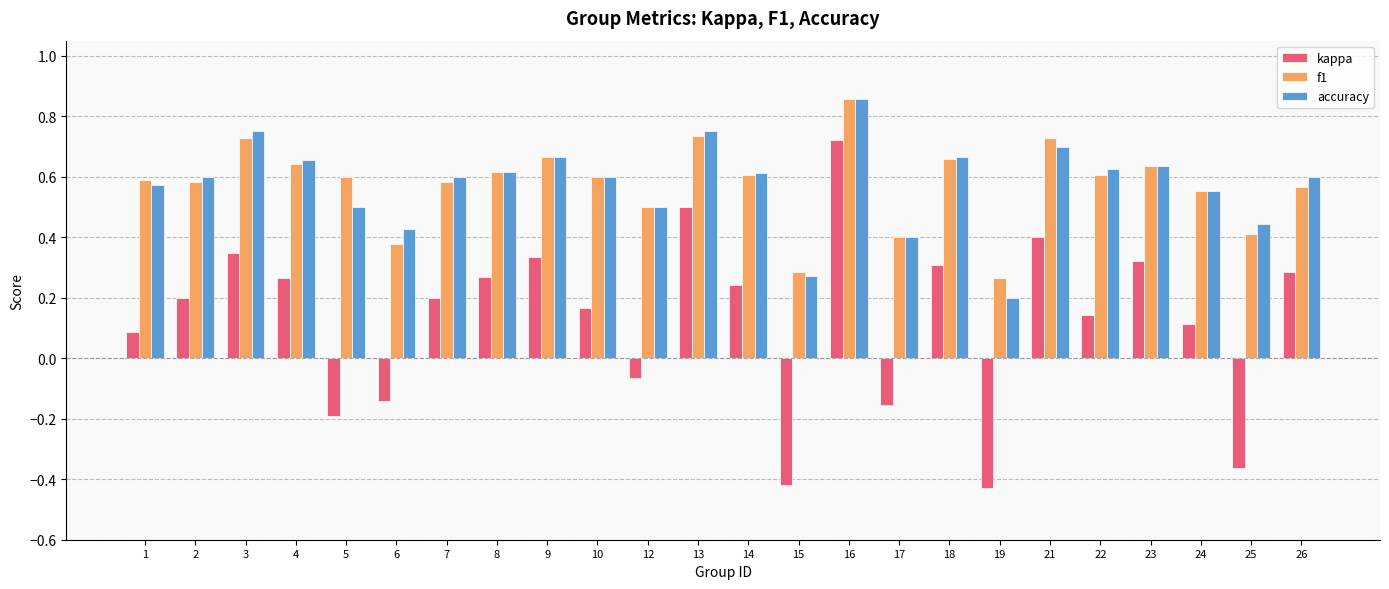

Are the bars grouped side by side (vs. stacked)?

Yes